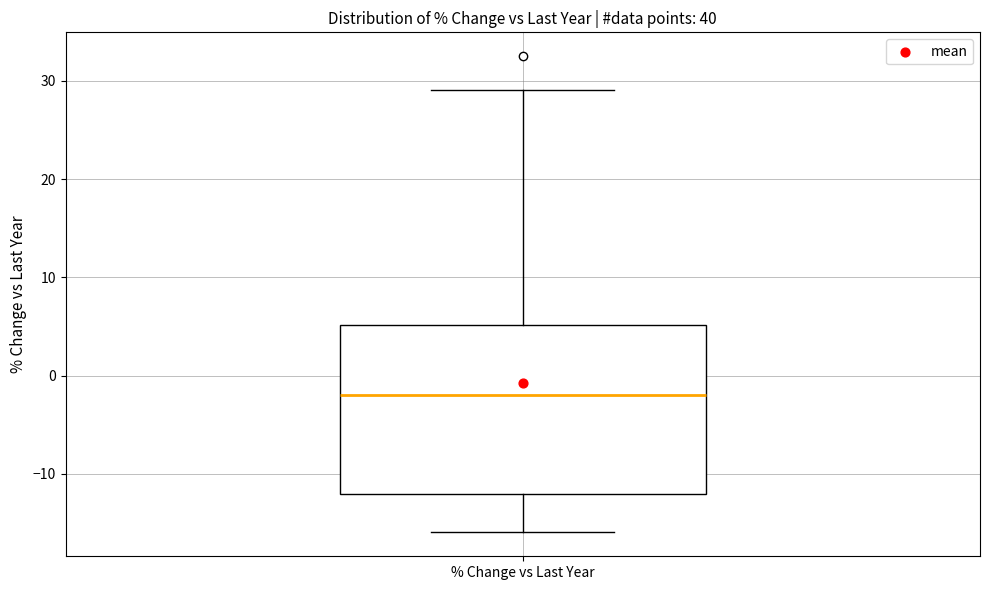

Transcribe this box plot: give where the median line is, the range the box spans, and where the two whiskers end, as read against the y-axis. The values are not printed on the chart, so give them approximately, as read against the axis.

median -2, box -12 to 5, whiskers -16 to 29